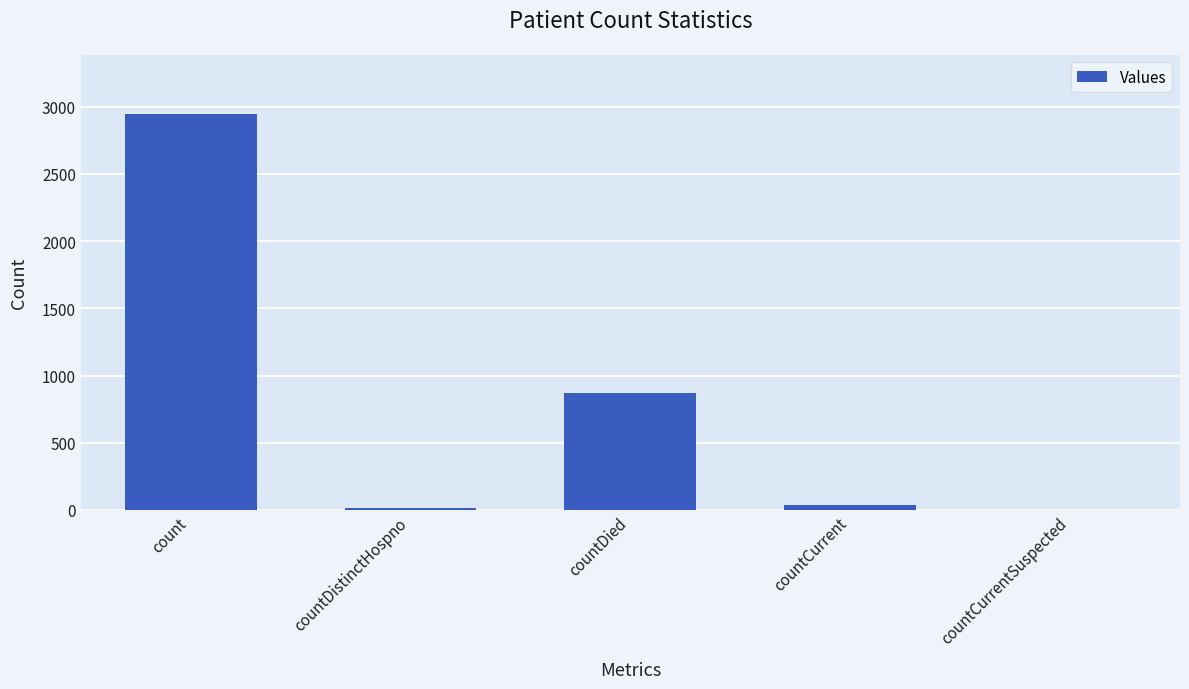

Reading right to left, what are all the values shown in this chart?

0	33	867	18	2945